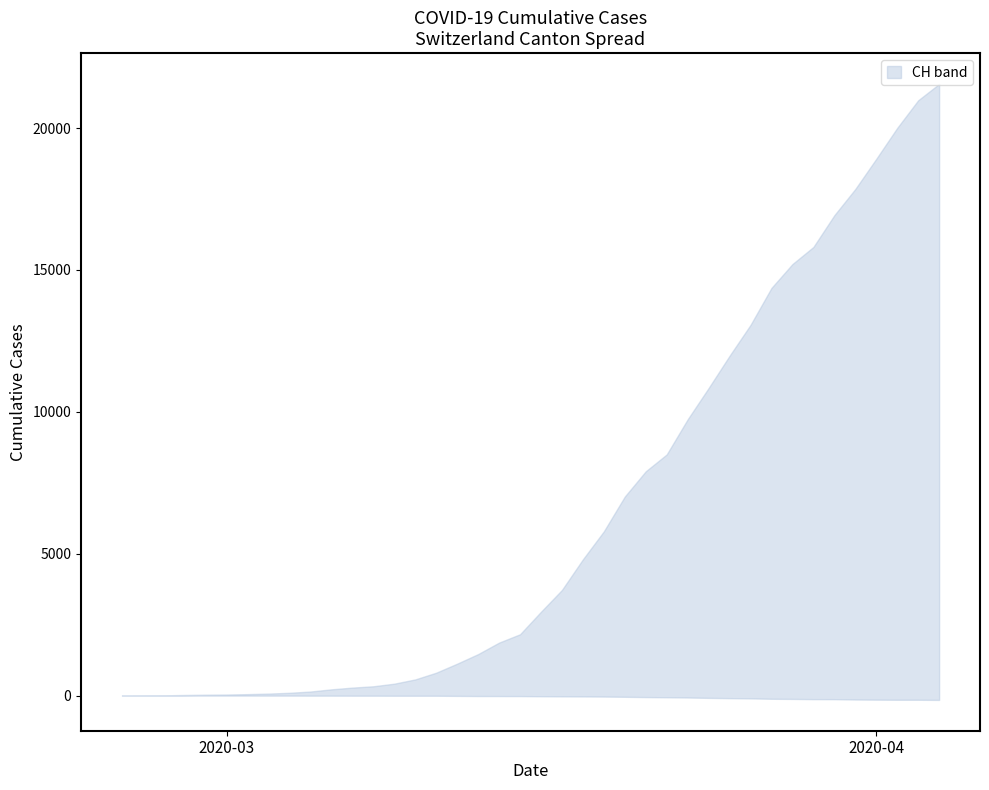

Does the chart display data point markers on the line(s)?

No